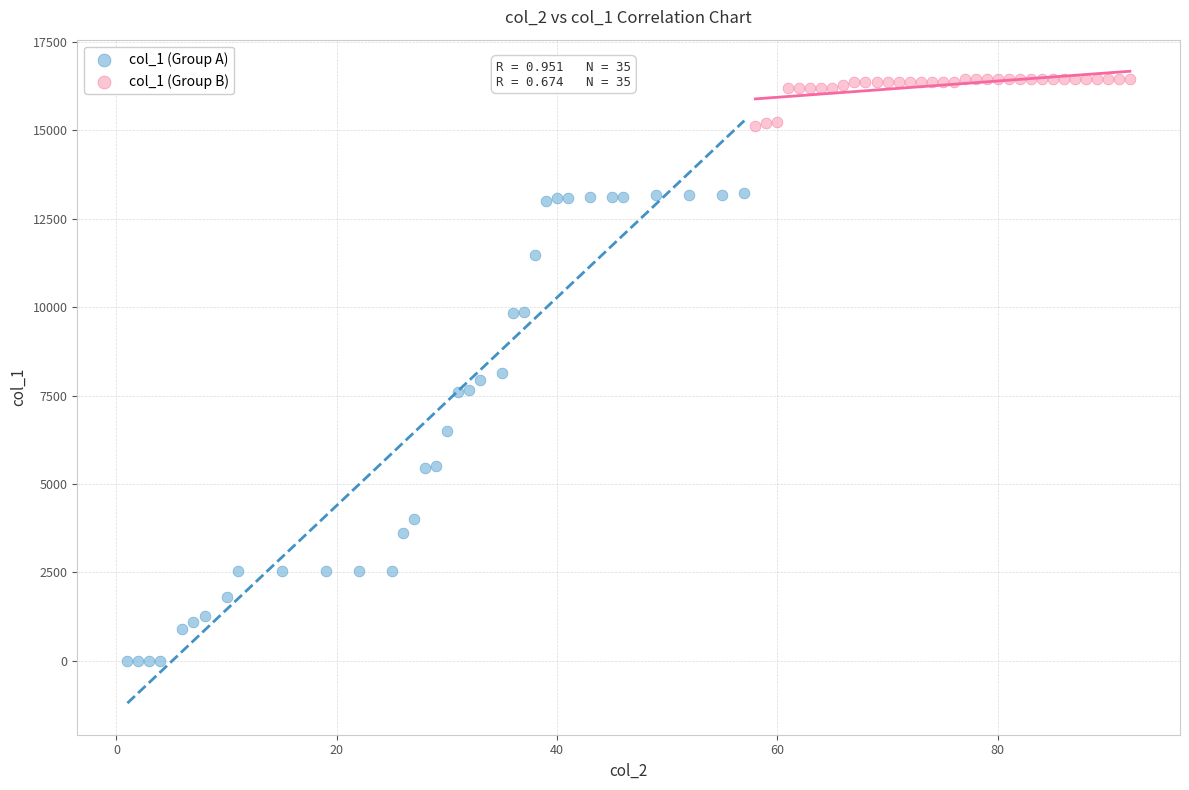

Which series contains the lowest Y value?

col_1 (Group A)